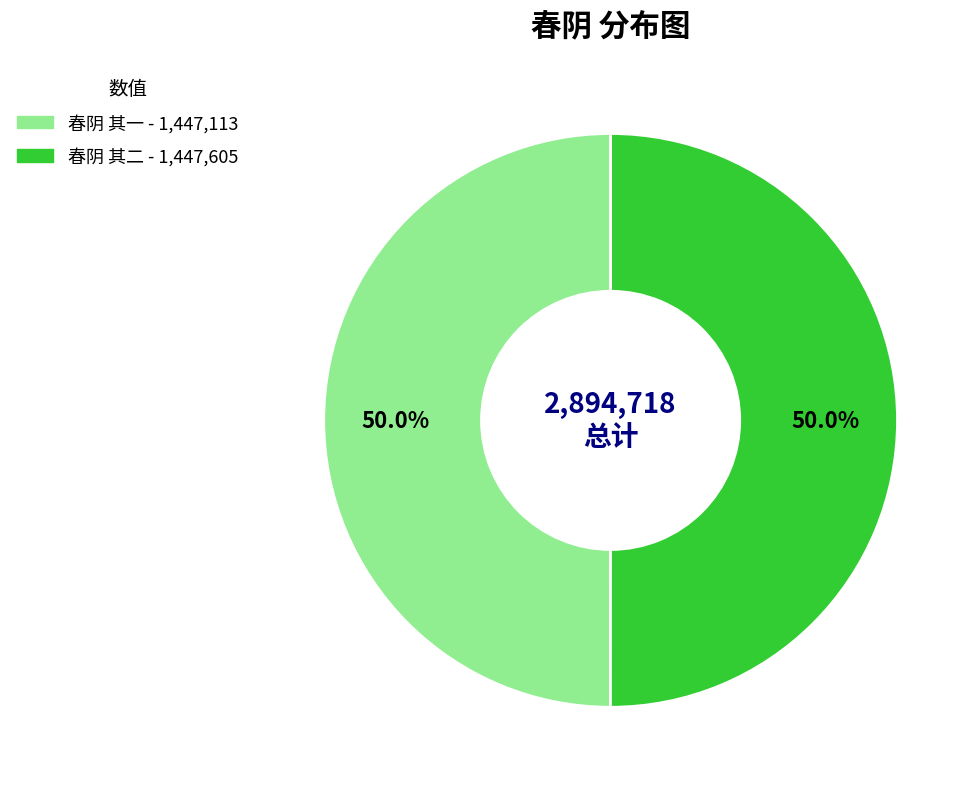

Combined, do 春阴 其二 and 春阴 其一 account for over 50%?

Yes